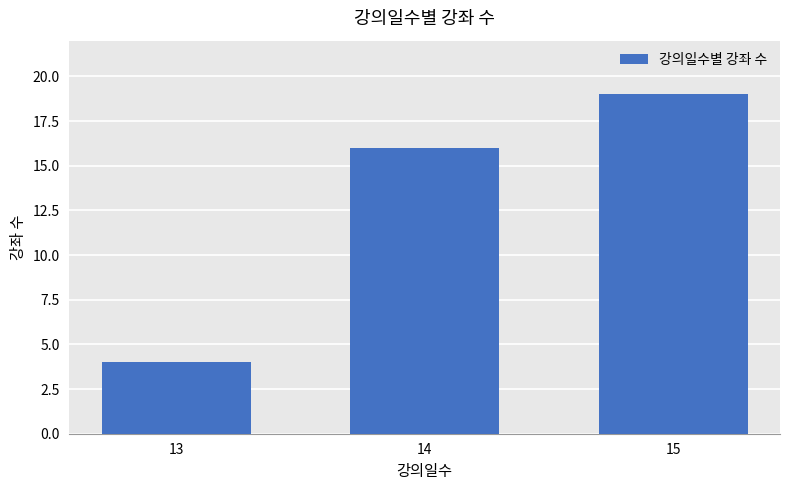

What is the difference between the maximum and minimum values?

15